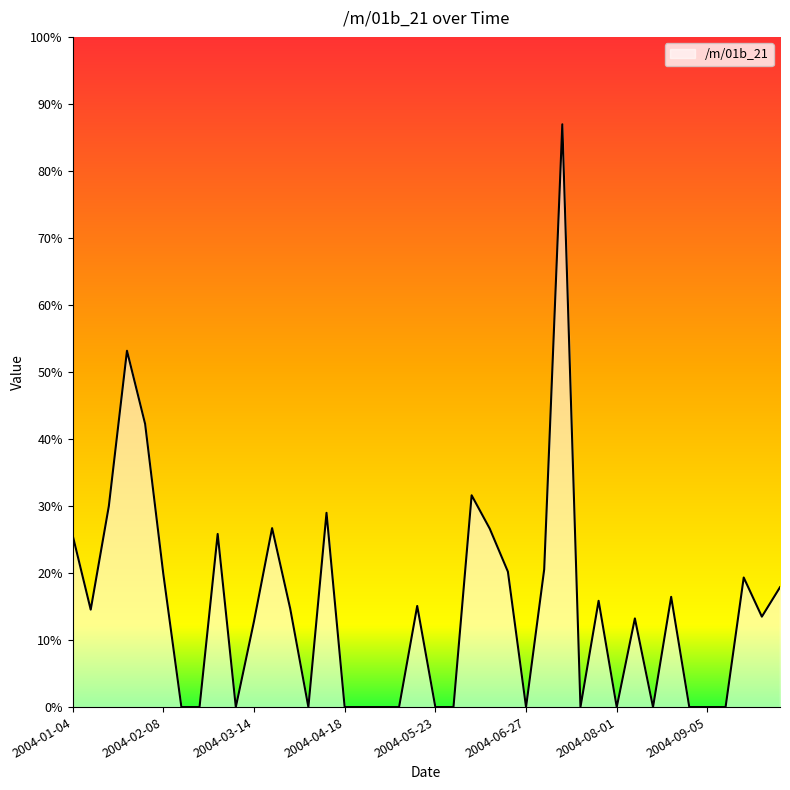

List the labels in order of value, largest first.

2004-07-11, 2004-01-25, 2004-02-01, 2004-06-06, 2004-01-18, 2004-04-11, 2004-03-21, 2004-06-13, 2004-02-29, 2004-01-04, 2004-07-04, 2004-06-20, 2004-02-08, 2004-09-19, 2004-10-03, 2004-08-22, 2004-07-25, 2004-05-16, 2004-03-28, 2004-01-11, 2004-09-26, 2004-08-08, 2004-03-14, 2004-02-15, 2004-02-22, 2004-03-07, 2004-04-04, 2004-04-18, 2004-04-25, 2004-05-02, 2004-05-09, 2004-05-23, 2004-05-30, 2004-06-27, 2004-07-18, 2004-08-01, 2004-08-15, 2004-08-29, 2004-09-05, 2004-09-12